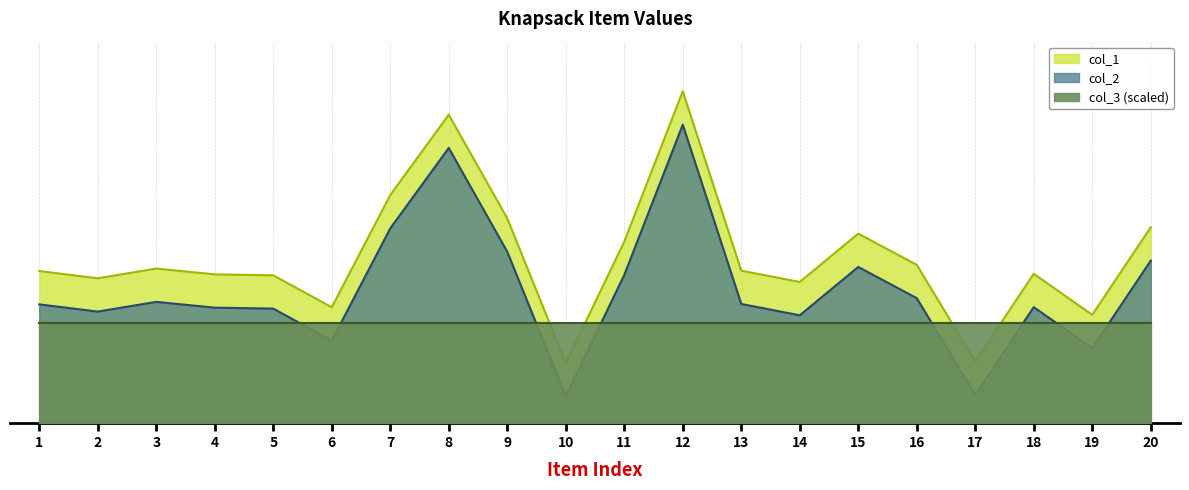

At which category is the sum across all series the highest?

12